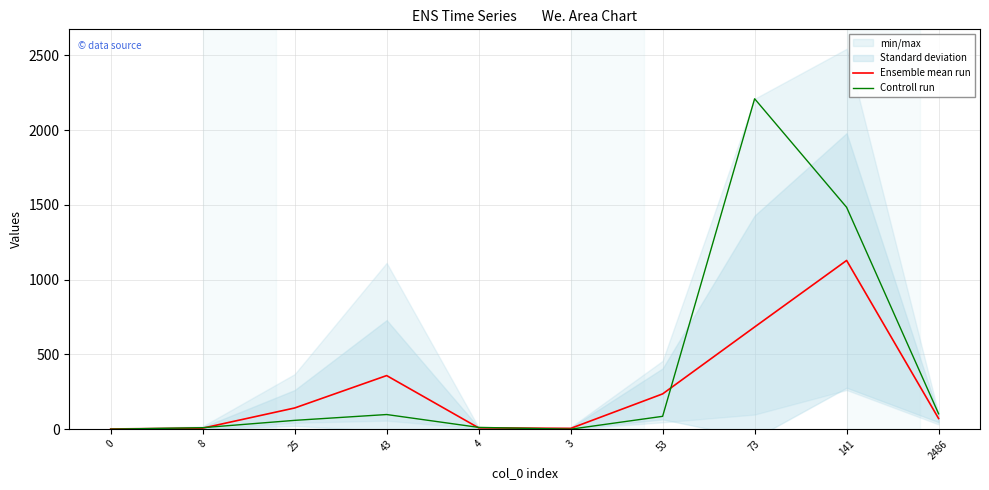

The Ensemble mean run series shows 112.8 at 2486. True or false?

False